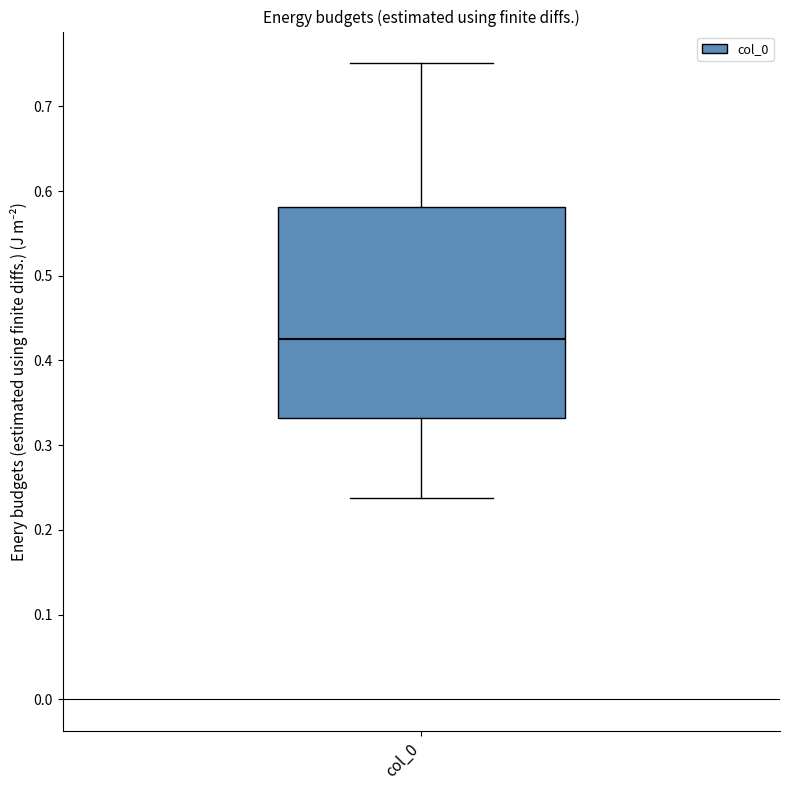

Transcribe this box plot: give where the median line is, the range the box spans, and where the two whiskers end, as read against the y-axis. The values are not printed on the chart, so give them approximately, as read against the axis.

median 0.43, box 0.33 to 0.58, whiskers 0.24 to 0.75